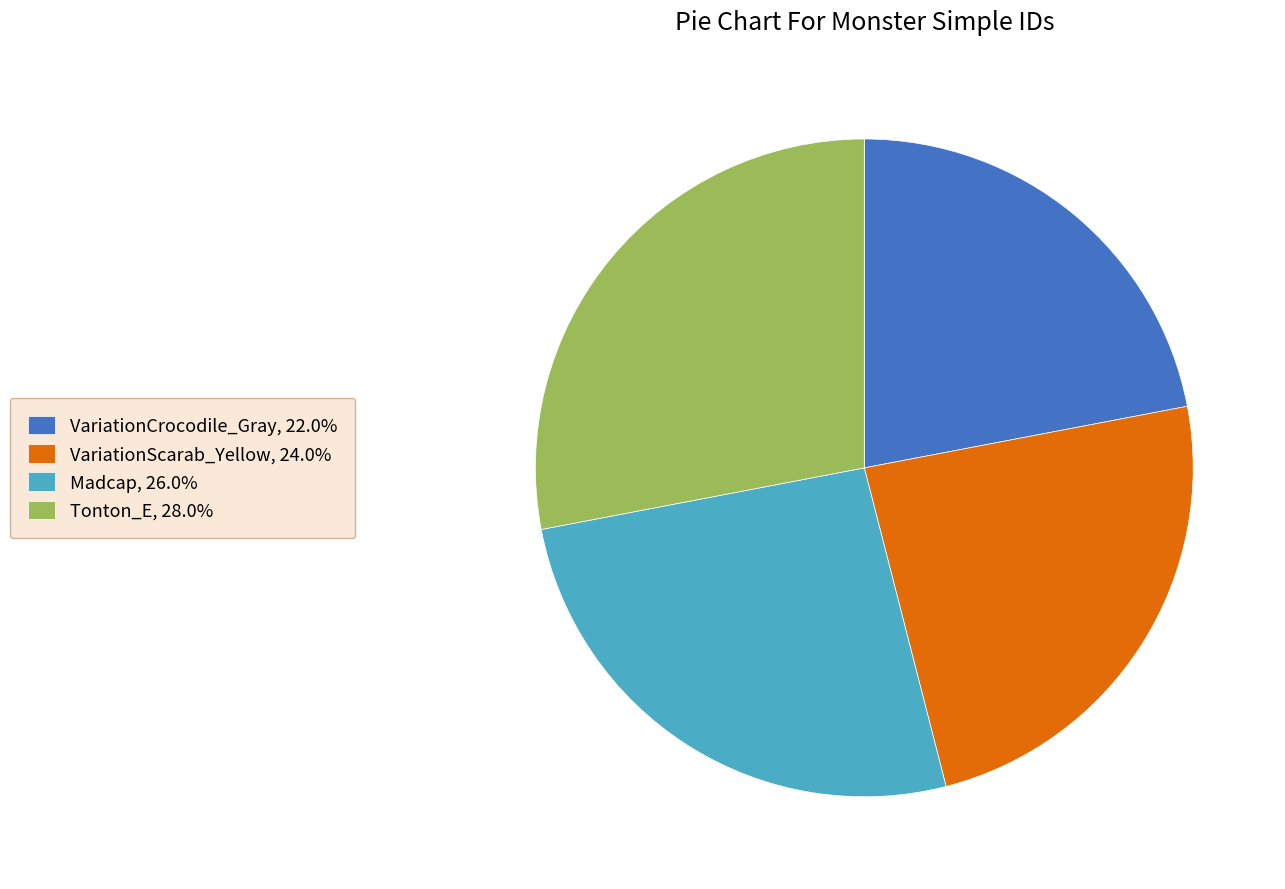

Count the number of slices in the pie.

4